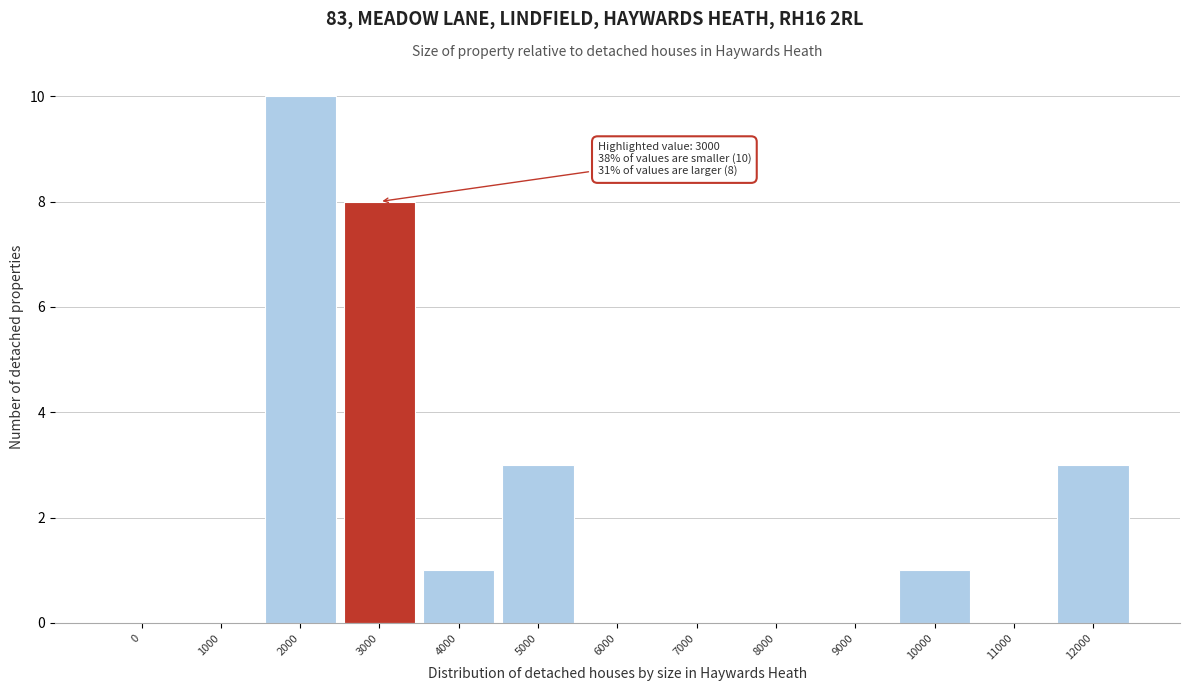

Reading left to right, list all the values displayed in this chart.

0=0	1000=0	2000=10	3000=8	4000=1	5000=3	6000=0	7000=0	8000=0	9000=0	10000=1	11000=0	12000=3